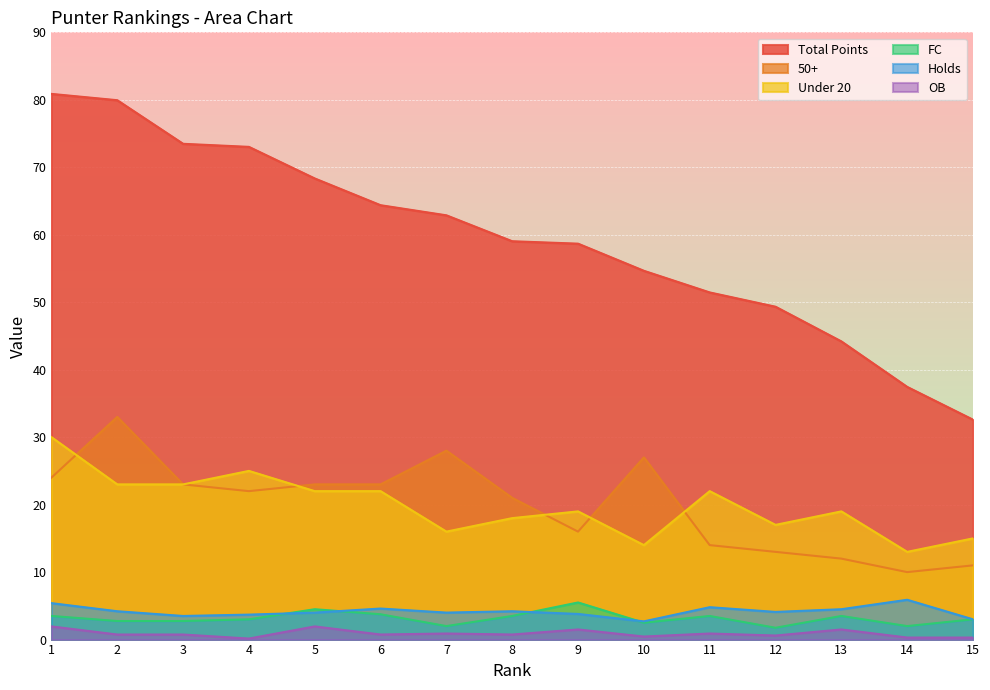

The value of FC at 13 is 3.5. True or false?

True